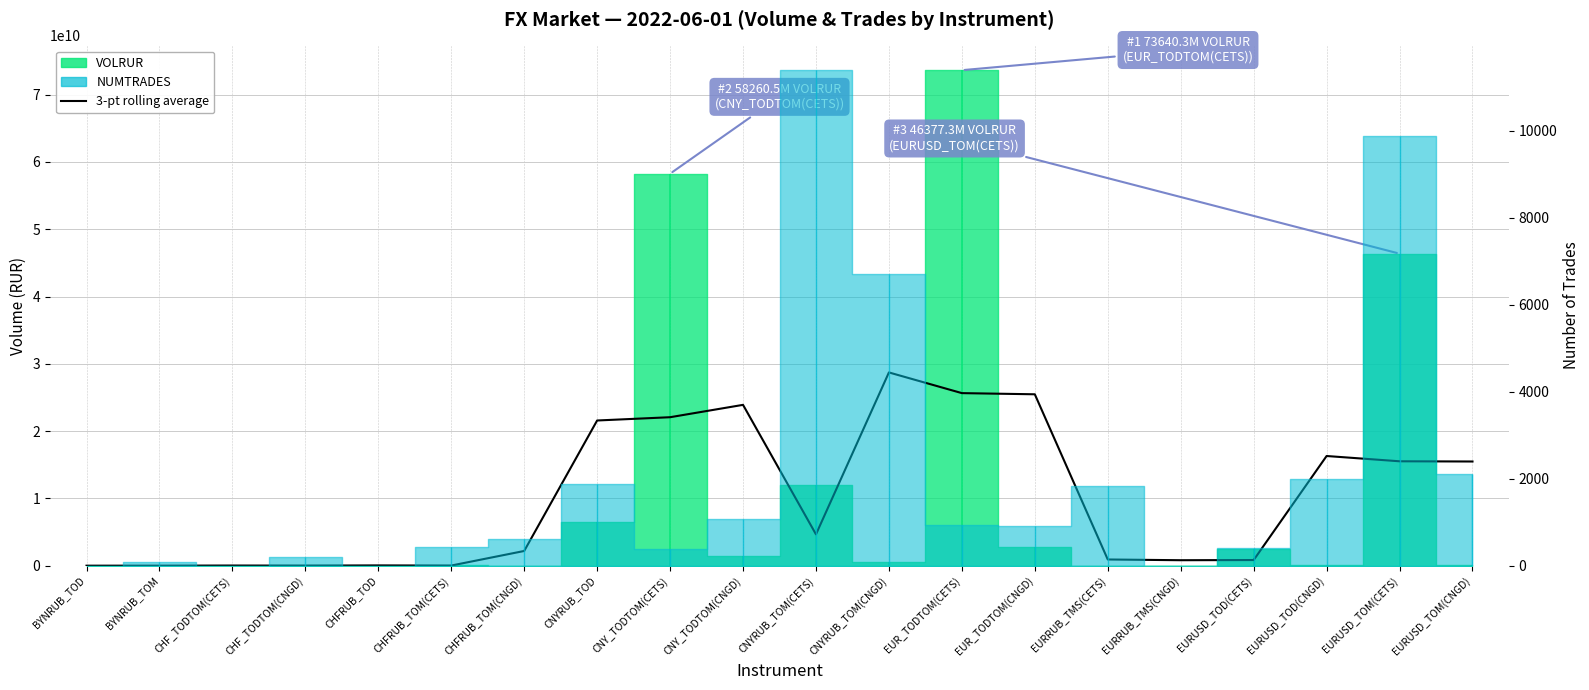

Is it true that the value at EUR_TODTOM(CETS) is 25654081879.3?

True